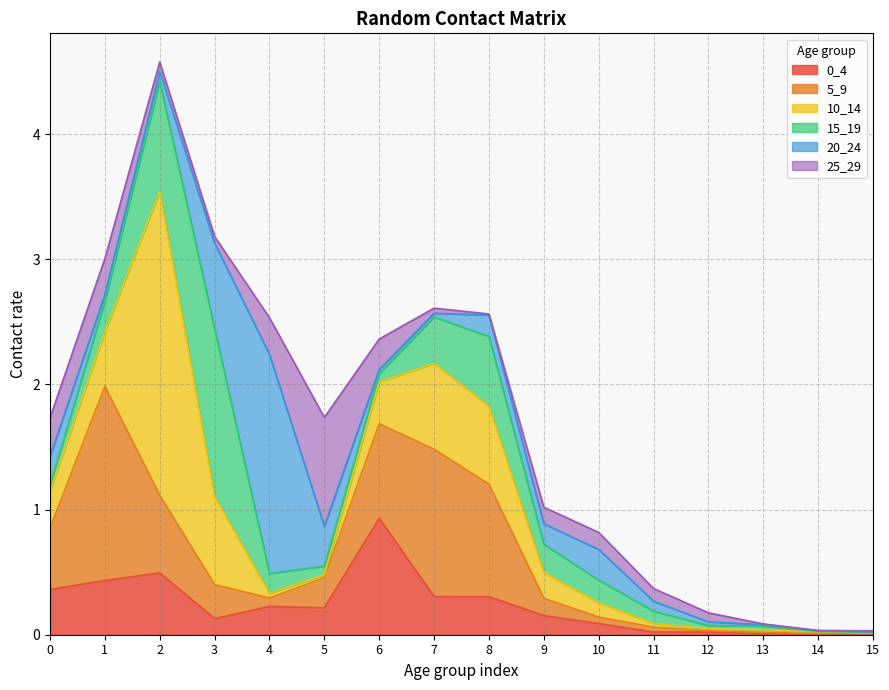

The 0_4 series shows 0.3 at 2. True or false?

False